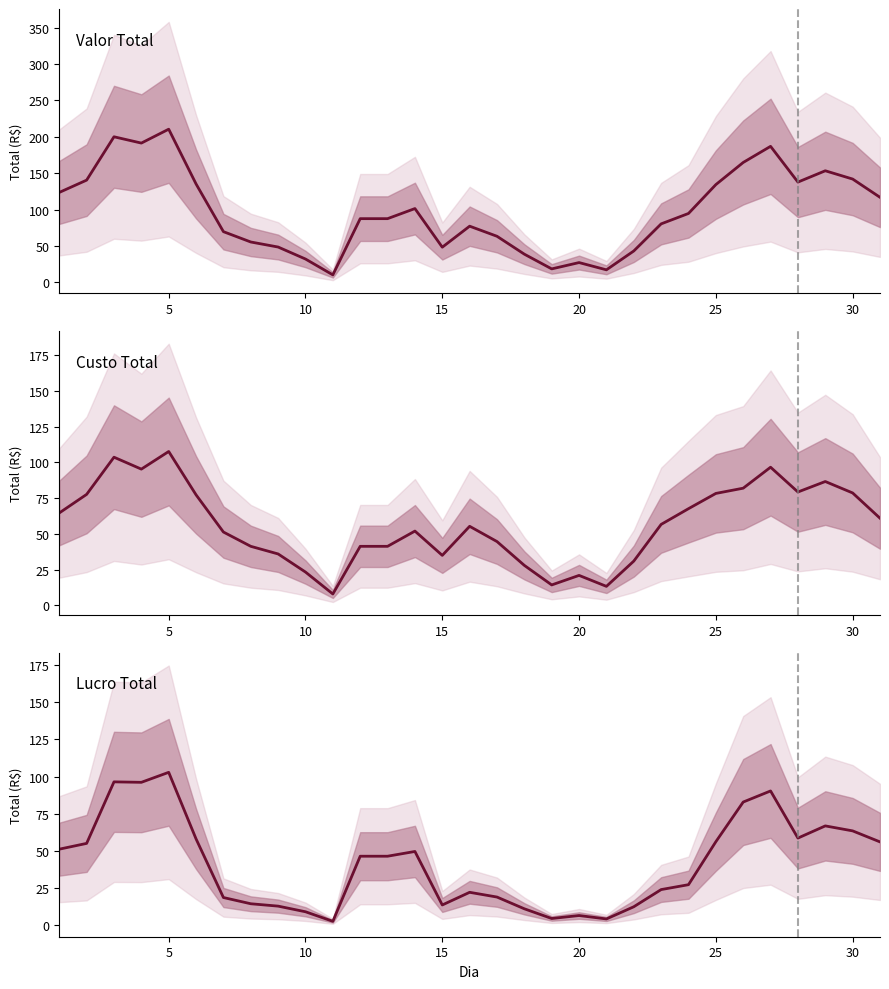

How many data points in Lucro Total are above 46?

16